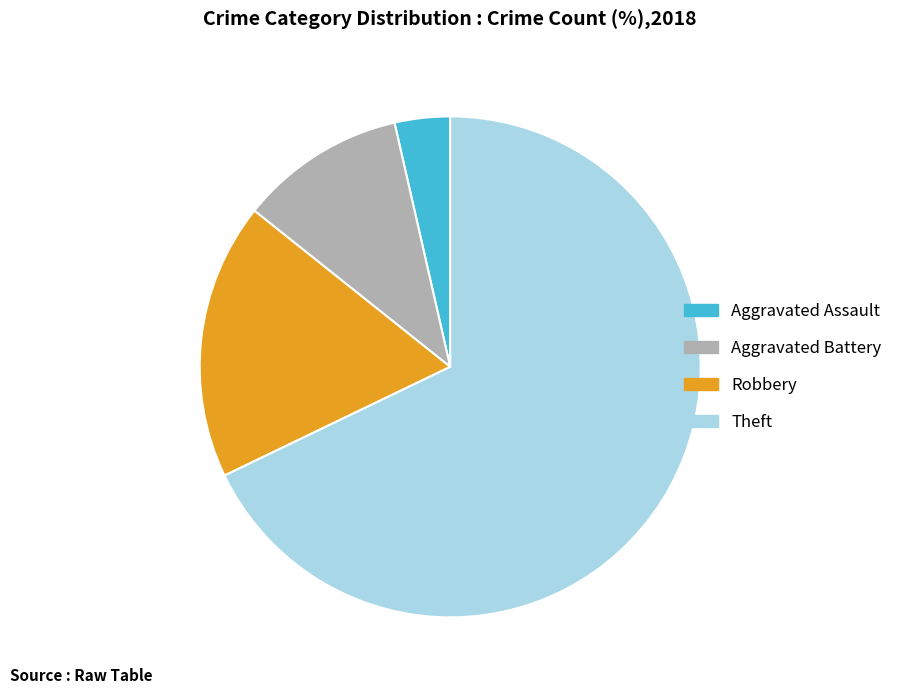

Count the number of slices in the pie.

4